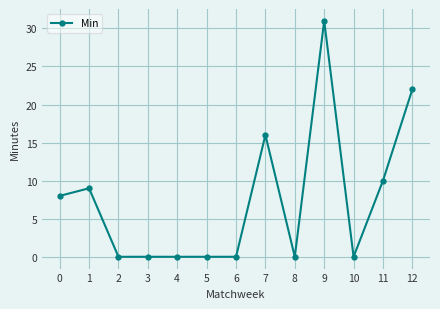

What is the value of the 2nd point from the left?

9